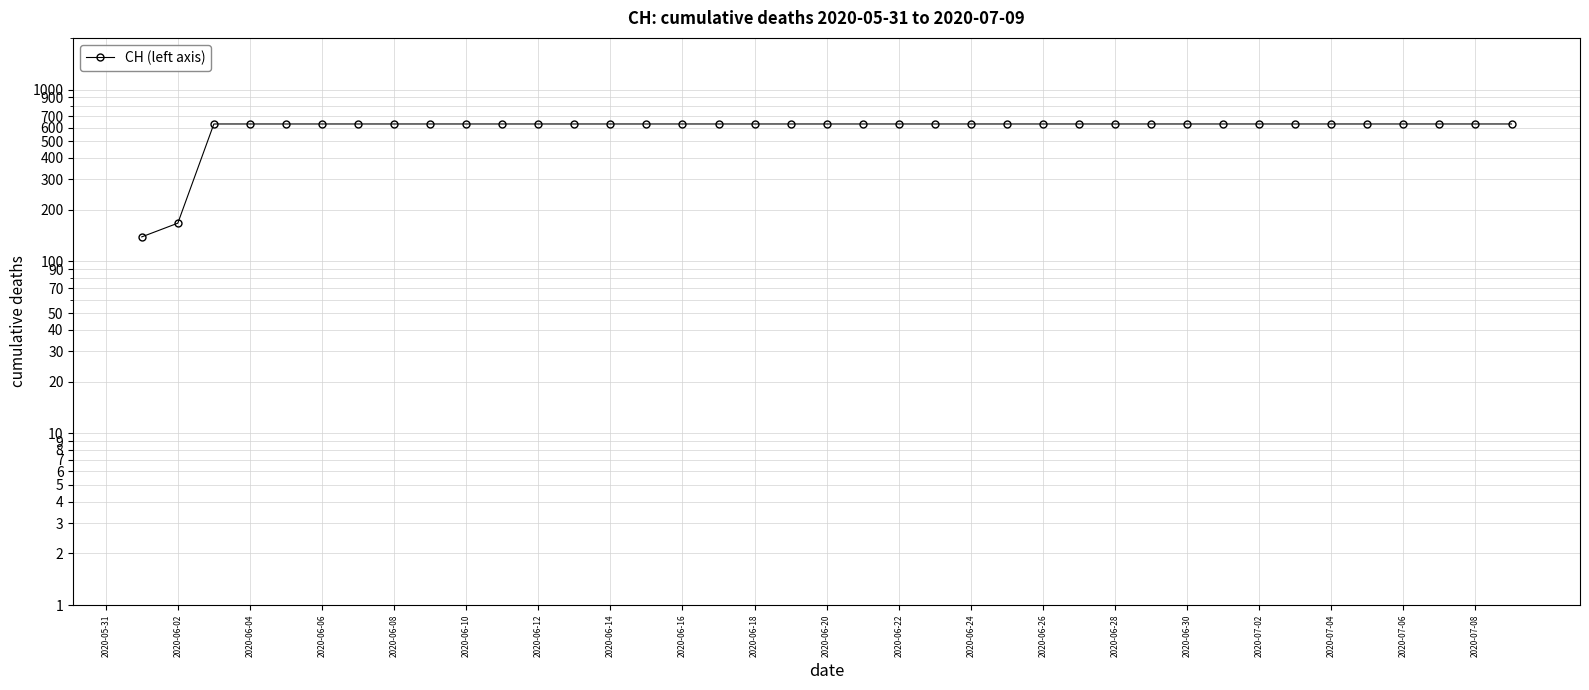

True or false: the data has more than 1 interior local peaks.

False